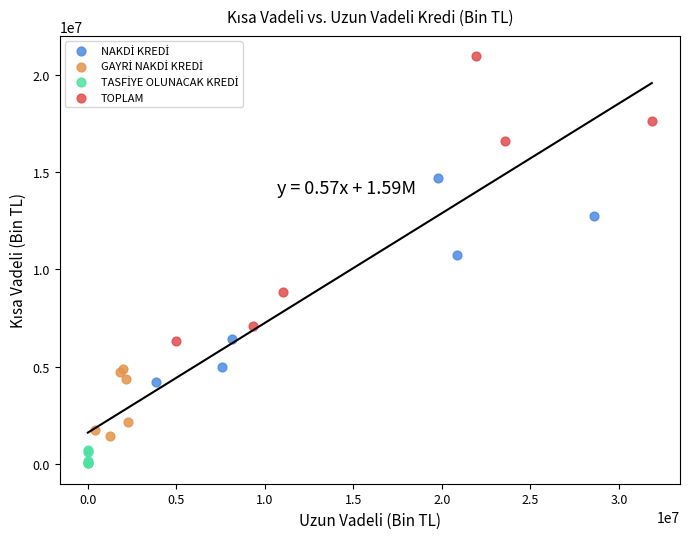

Which series has the widest spread of Y values?

TOPLAM